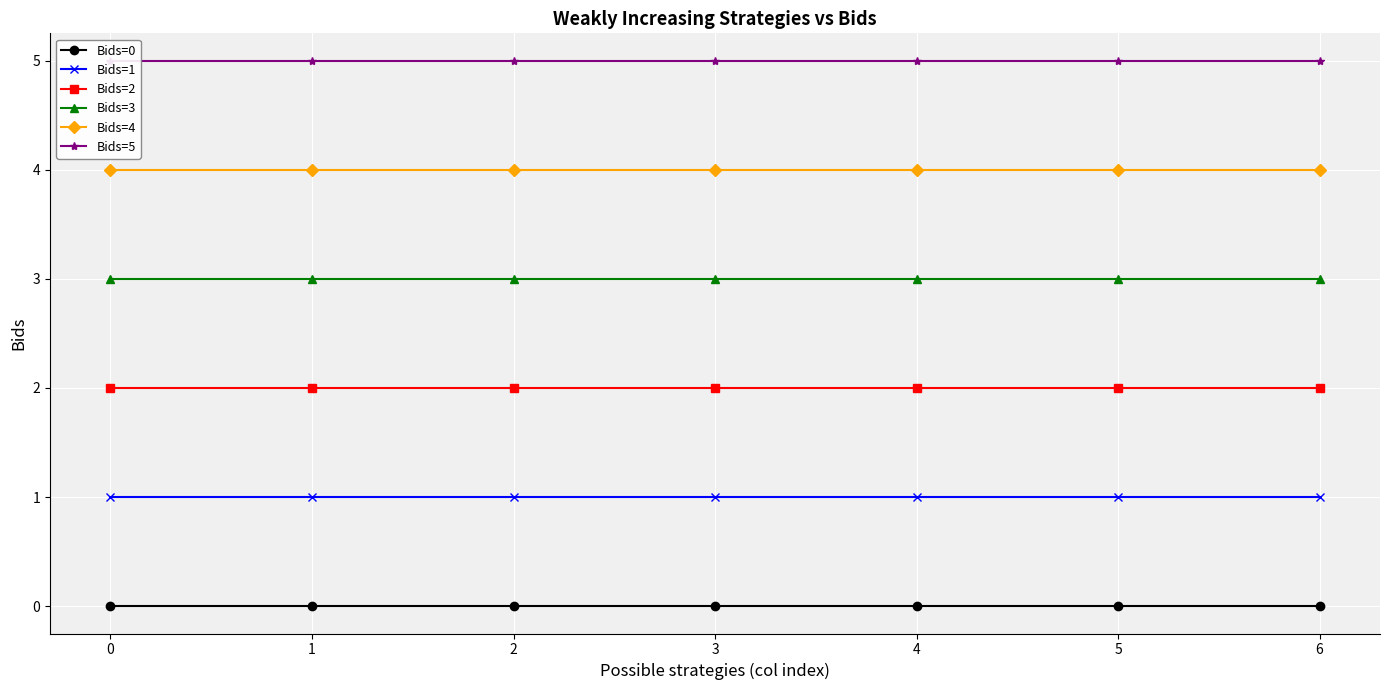

What are all the series names shown in the legend?

Bids=0, Bids=1, Bids=2, Bids=3, Bids=4, Bids=5